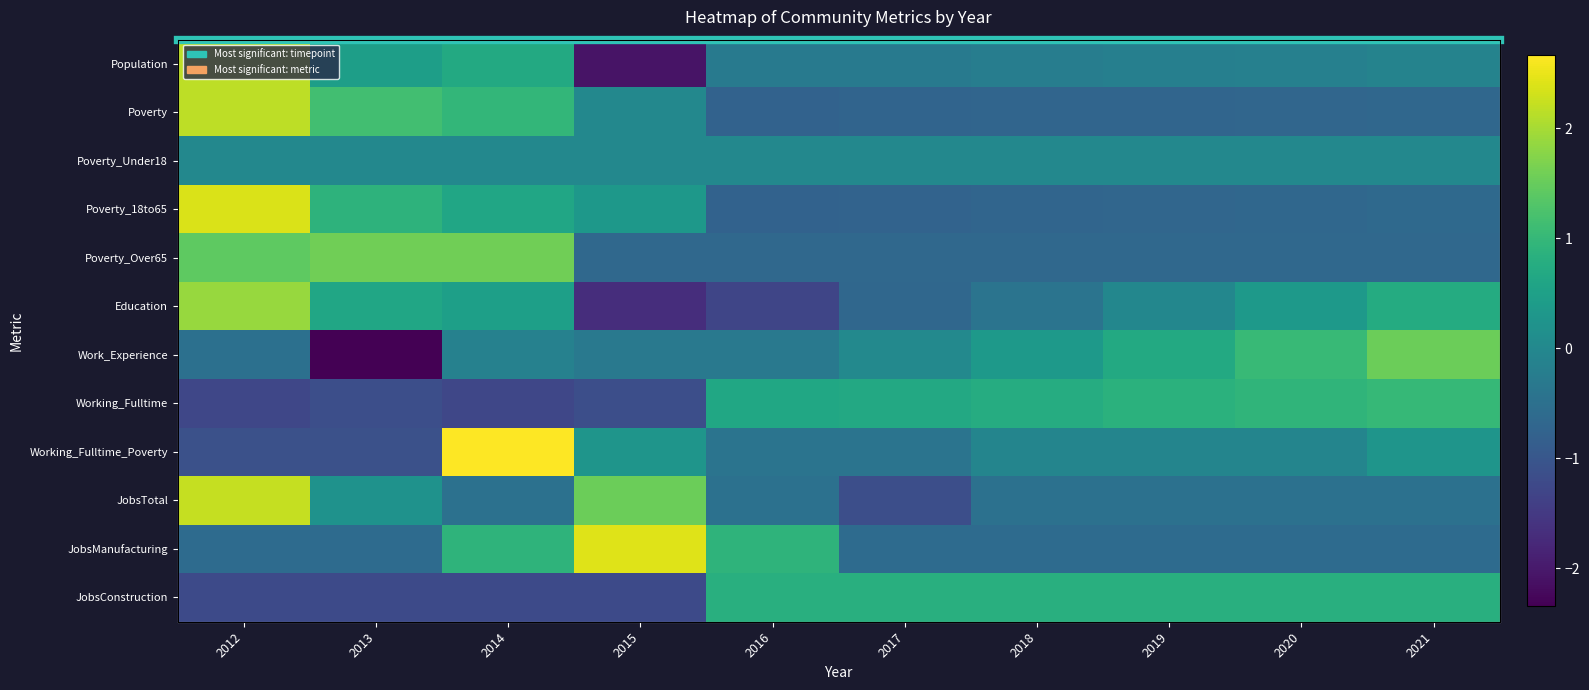

Between 2012 and 2021, which series saw the biggest shift?

Poverty_18to65